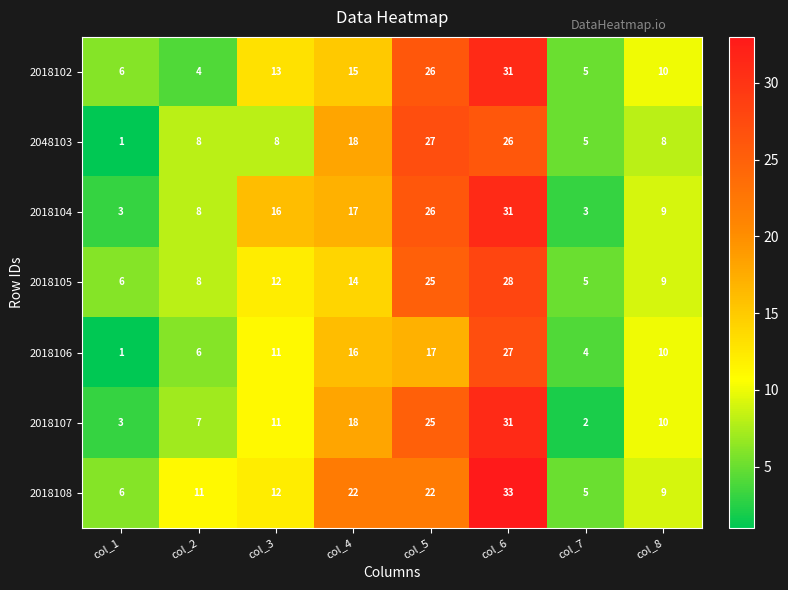

How many data points does each series have?

8